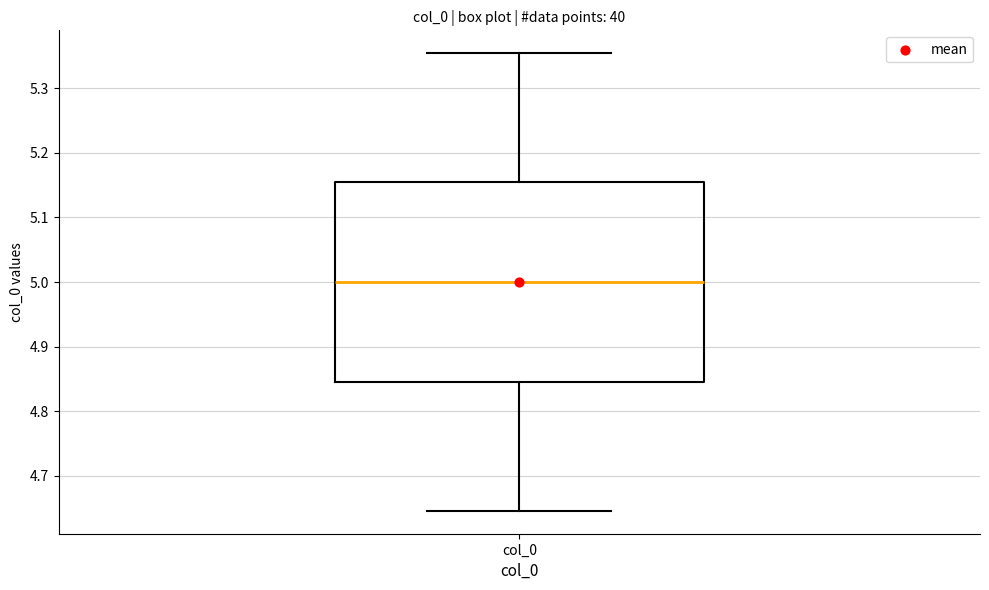

Read this box plot against the y-axis: the position of the median line, the range covered by the box, and the ends of both whiskers. The values are not printed on the chart, so give them approximately, as read against the axis.

median 5.00, box 4.84 to 5.16, whiskers 4.65 to 5.35